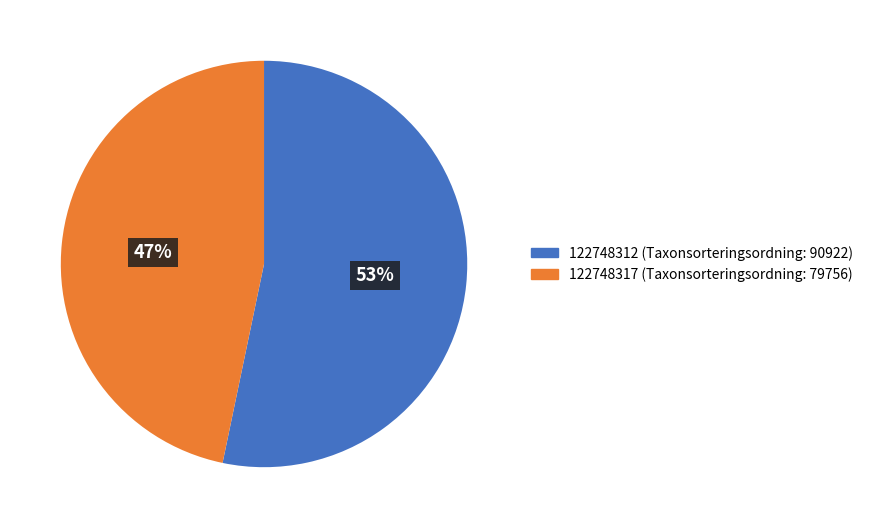

Rank the categories by value from lowest to highest.

122748317, 122748312